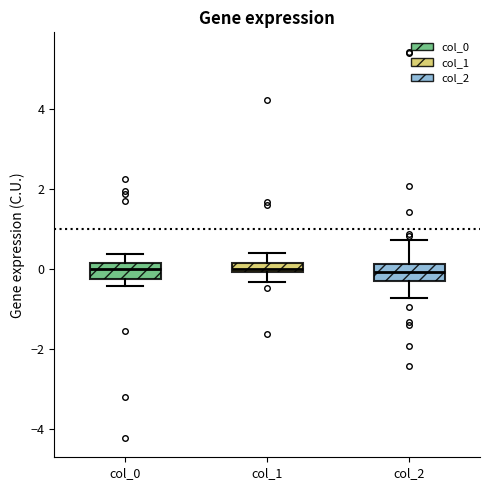

Where does the median line of the box for col_2 sit on the y-axis? The values are not printed on the chart, so give them approximately, as read against the axis.

0.0